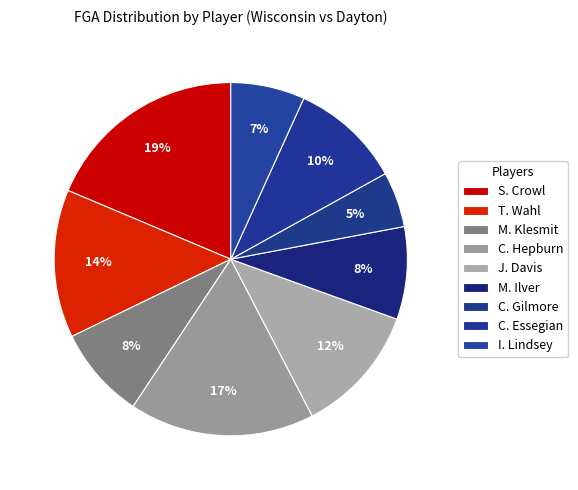

Count the number of slices in the pie.

9